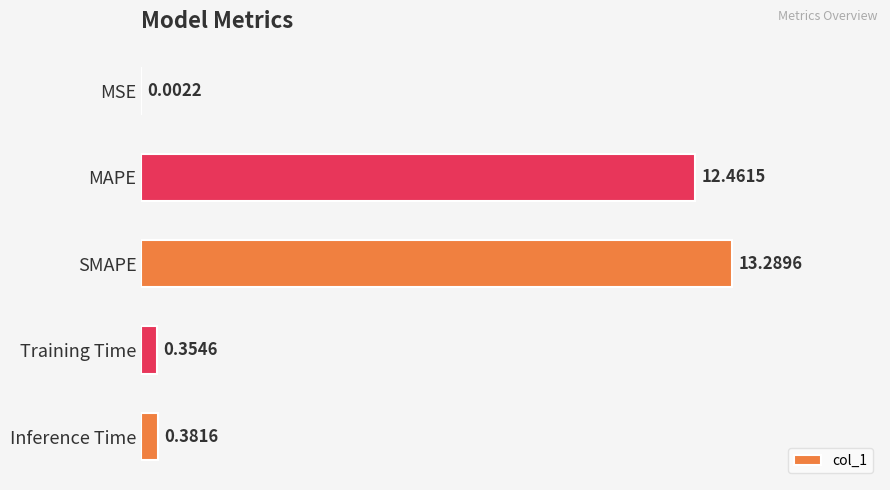

How many data points does each series have?

5